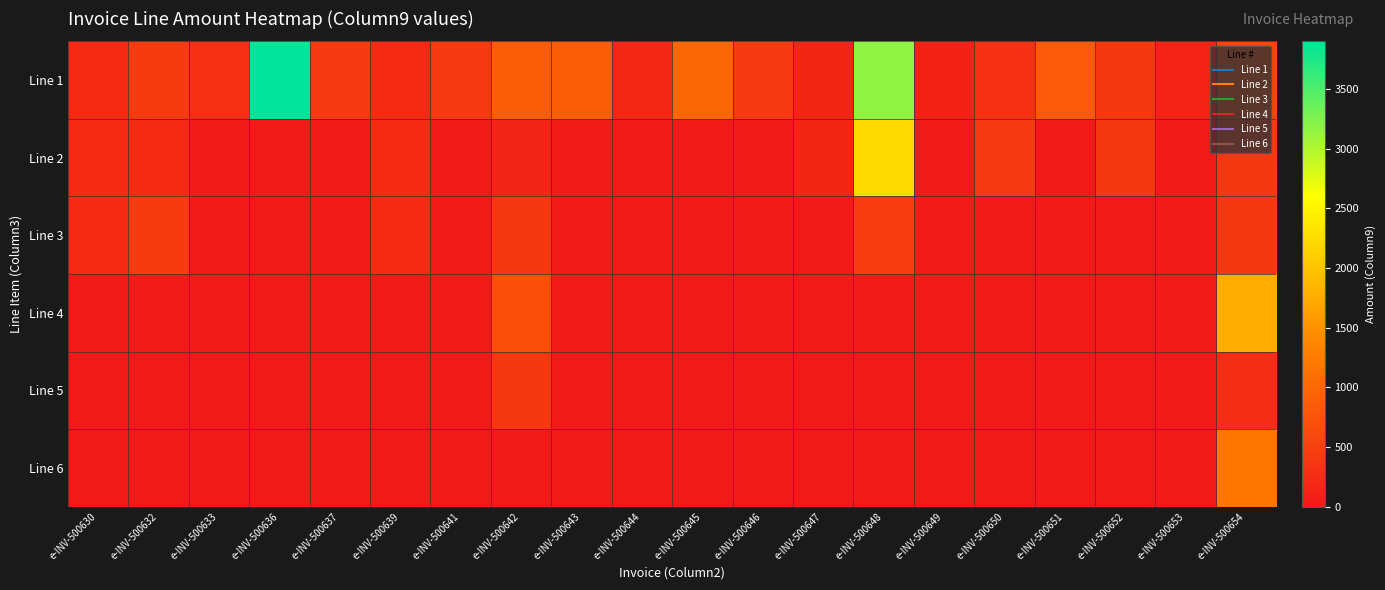

At how many categories does at least one series exceed 1350?

3